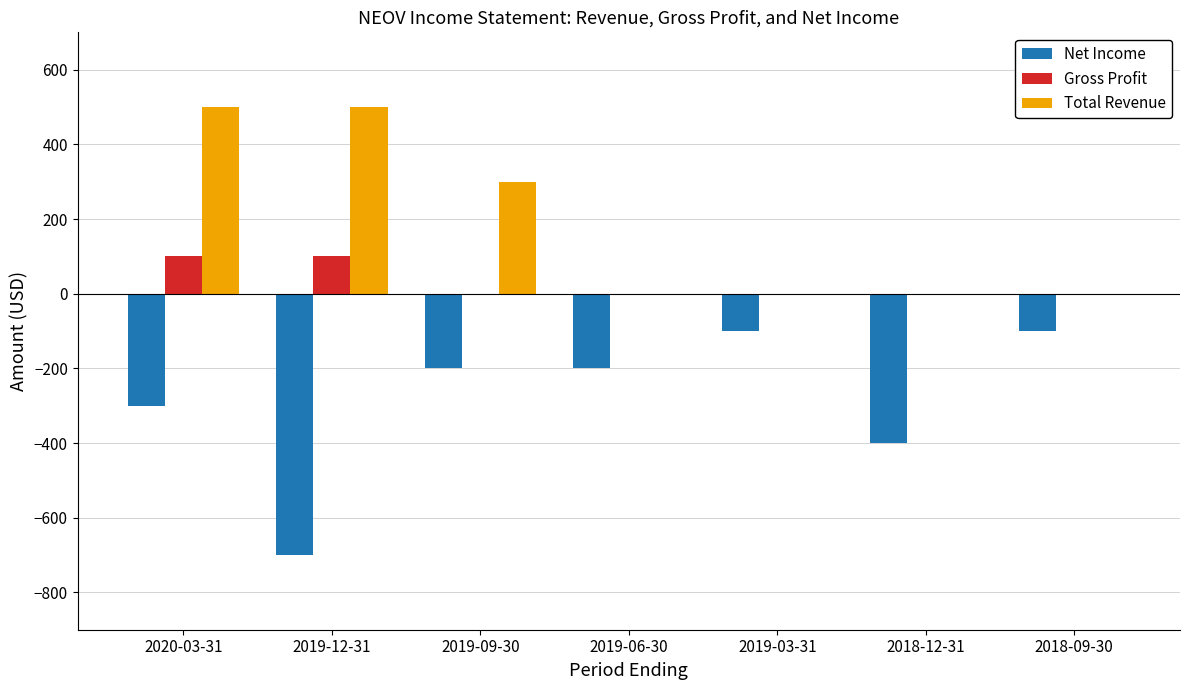

At which category is the sum across all series the highest?

2020-03-31